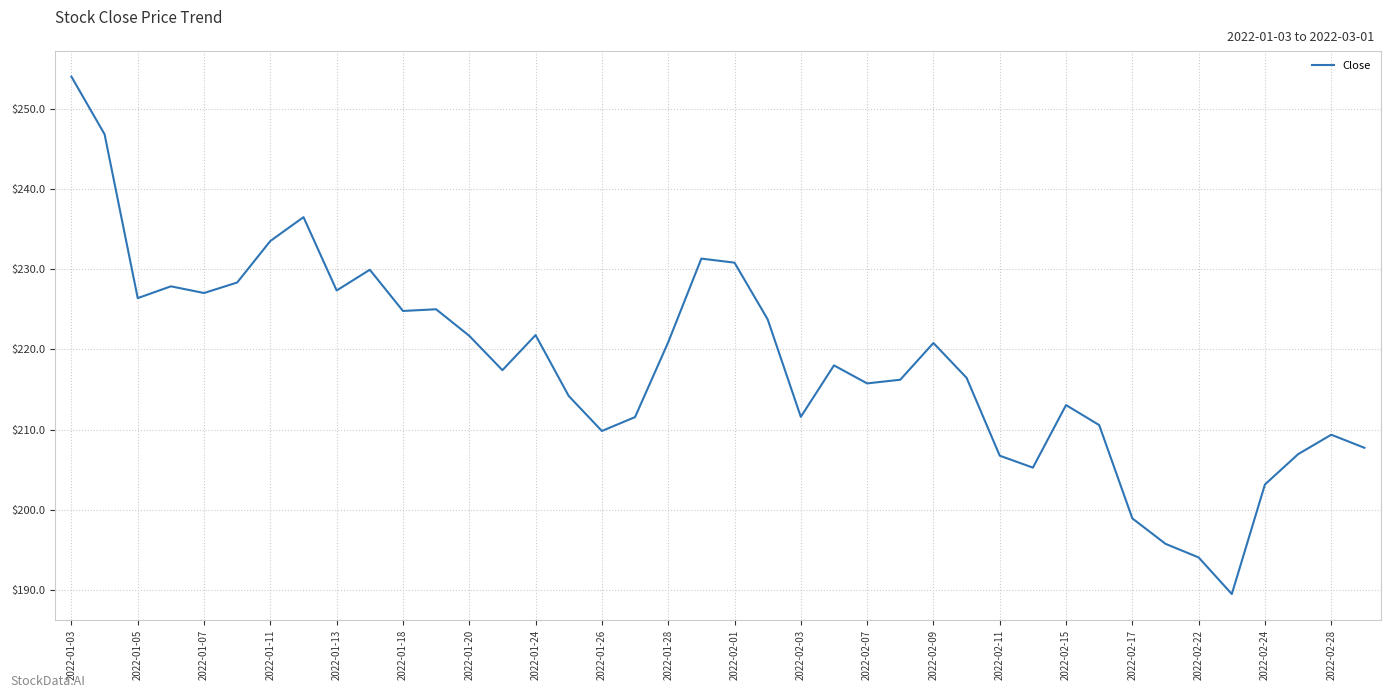

What is the difference between the maximum and minimum values?

64.6